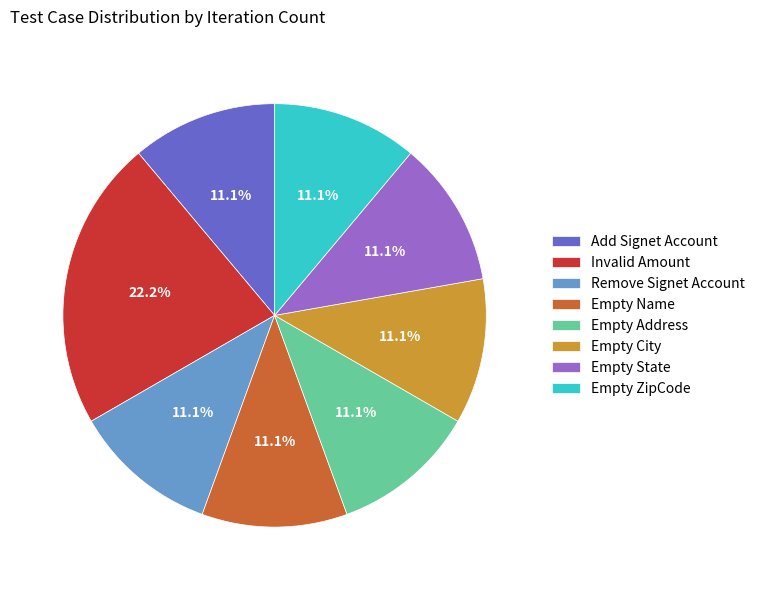

What percentage do Invalid Amount and Add Signet Account together represent?

33.3%